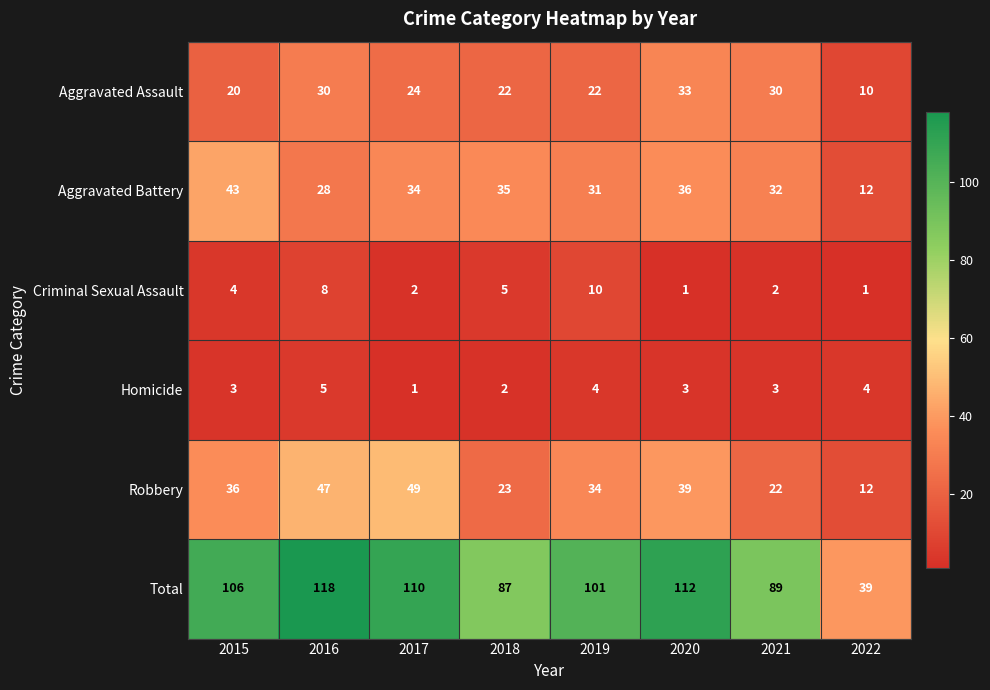

What is the sum of the Criminal Sexual Assault values at 2019 and 2021?

12